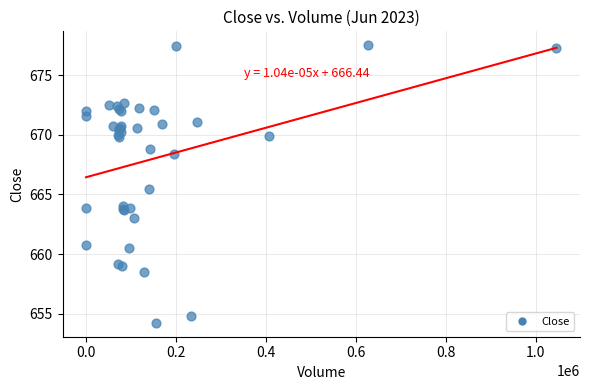

What Y value in the scatter plot is closest to 665?

665.5